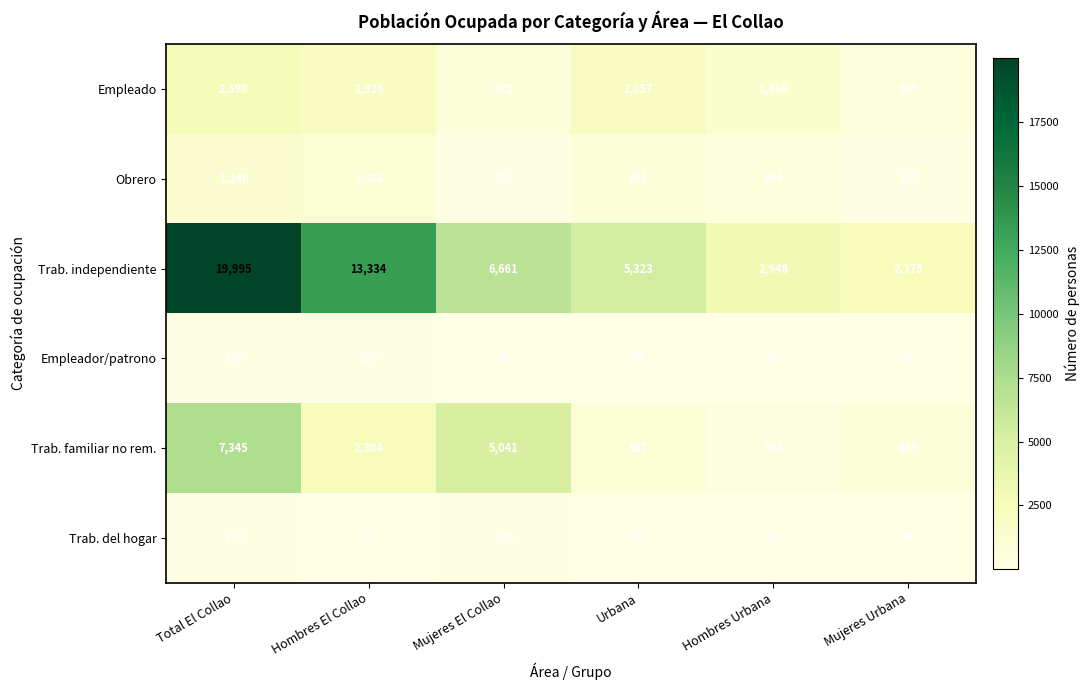

What is the difference between the highest and lowest values at Total El Collao?

19880